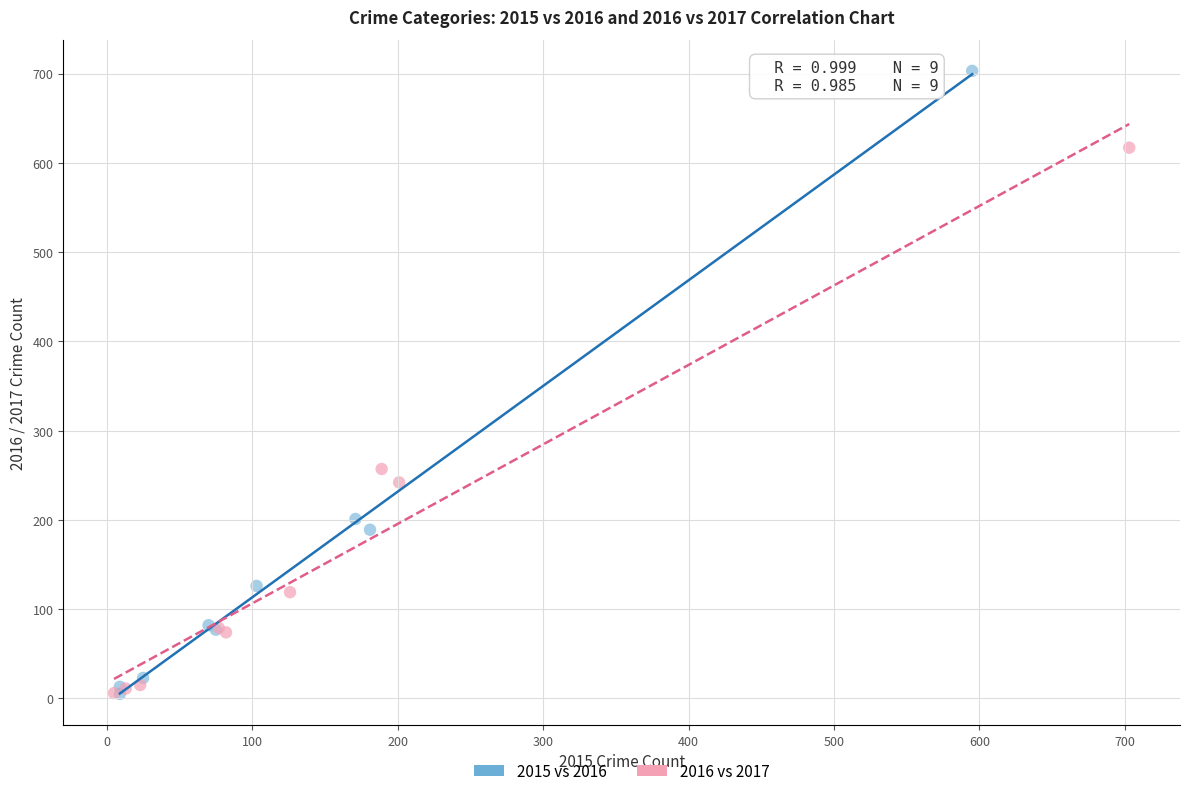

Which series has the largest Y range (max minus min)?

2015 vs 2016